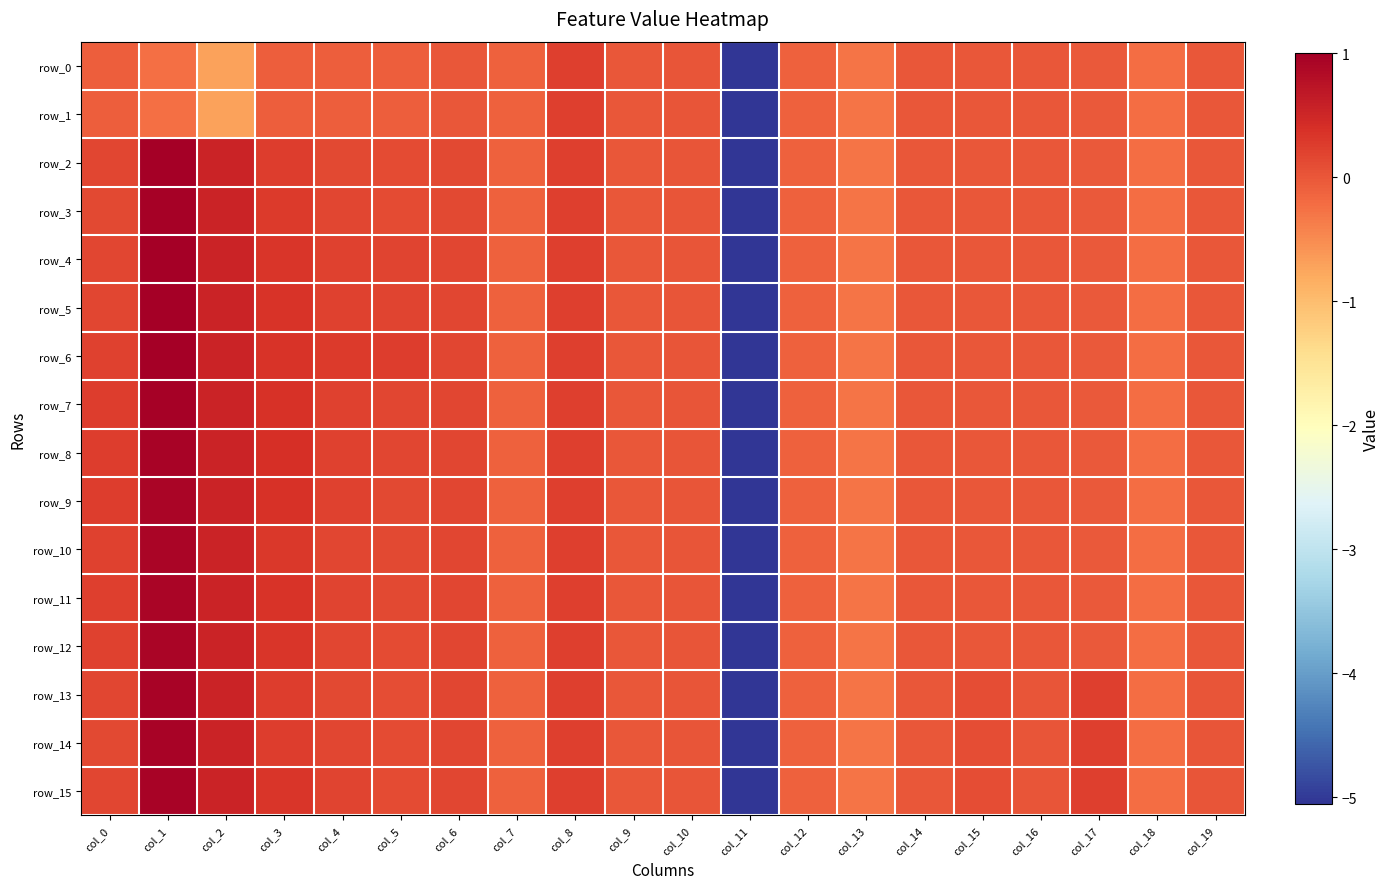

Reading right to left, transcribe all the data shown in this chart.

row_0: col_19=-0.0	col_18=-0.2	col_17=-0.0	col_16=-0.0	col_15=-0.0	col_14=-0.0	col_13=-0.3	col_12=-0.1	col_11=-5.1	col_10=0.0	col_9=0.0	col_8=0.2	col_7=-0.1	col_6=-0.0	col_5=-0.1	col_4=-0.1	col_3=-0.1	col_2=-0.7	col_1=-0.2	col_0=-0.1
row_1: col_19=-0.0	col_18=-0.2	col_17=-0.0	col_16=-0.0	col_15=-0.0	col_14=-0.0	col_13=-0.3	col_12=-0.1	col_11=-5.1	col_10=0.0	col_9=0.0	col_8=0.2	col_7=-0.1	col_6=-0.0	col_5=-0.1	col_4=-0.1	col_3=-0.1	col_2=-0.7	col_1=-0.2	col_0=-0.1
row_2: col_19=-0.0	col_18=-0.2	col_17=-0.0	col_16=-0.0	col_15=-0.0	col_14=-0.0	col_13=-0.3	col_12=-0.1	col_11=-5.1	col_10=0.0	col_9=0.0	col_8=0.2	col_7=-0.1	col_6=0.1	col_5=0.1	col_4=0.1	col_3=0.3	col_2=0.5	col_1=1.0	col_0=0.2
row_3: col_19=-0.0	col_18=-0.2	col_17=-0.0	col_16=-0.0	col_15=-0.0	col_14=-0.0	col_13=-0.3	col_12=-0.1	col_11=-5.1	col_10=0.0	col_9=0.0	col_8=0.2	col_7=-0.1	col_6=0.1	col_5=0.1	col_4=0.2	col_3=0.3	col_2=0.5	col_1=1.0	col_0=0.1
row_4: col_19=-0.0	col_18=-0.2	col_17=-0.0	col_16=-0.0	col_15=-0.0	col_14=-0.0	col_13=-0.3	col_12=-0.1	col_11=-5.1	col_10=0.0	col_9=0.0	col_8=0.2	col_7=-0.1	col_6=0.2	col_5=0.2	col_4=0.2	col_3=0.3	col_2=0.5	col_1=1.0	col_0=0.2
row_5: col_19=-0.0	col_18=-0.2	col_17=-0.0	col_16=-0.0	col_15=-0.0	col_14=-0.0	col_13=-0.3	col_12=-0.1	col_11=-5.1	col_10=0.0	col_9=0.0	col_8=0.2	col_7=-0.1	col_6=0.2	col_5=0.2	col_4=0.2	col_3=0.3	col_2=0.5	col_1=1.0	col_0=0.2
row_6: col_19=-0.0	col_18=-0.2	col_17=-0.0	col_16=-0.0	col_15=-0.0	col_14=-0.0	col_13=-0.3	col_12=-0.1	col_11=-5.1	col_10=0.0	col_9=0.0	col_8=0.2	col_7=-0.1	col_6=0.2	col_5=0.2	col_4=0.3	col_3=0.4	col_2=0.5	col_1=1.0	col_0=0.2
row_7: col_19=-0.0	col_18=-0.2	col_17=-0.0	col_16=-0.0	col_15=-0.0	col_14=-0.0	col_13=-0.3	col_12=-0.1	col_11=-5.1	col_10=0.0	col_9=0.0	col_8=0.2	col_7=-0.1	col_6=0.2	col_5=0.2	col_4=0.2	col_3=0.4	col_2=0.5	col_1=1.0	col_0=0.2
row_8: col_19=-0.0	col_18=-0.2	col_17=-0.0	col_16=-0.0	col_15=-0.0	col_14=-0.0	col_13=-0.3	col_12=-0.1	col_11=-5.1	col_10=0.0	col_9=0.0	col_8=0.2	col_7=-0.1	col_6=0.2	col_5=0.2	col_4=0.2	col_3=0.4	col_2=0.5	col_1=0.9	col_0=0.3
row_9: col_19=-0.0	col_18=-0.2	col_17=-0.0	col_16=-0.0	col_15=-0.0	col_14=-0.0	col_13=-0.3	col_12=-0.1	col_11=-5.1	col_10=0.0	col_9=0.0	col_8=0.2	col_7=-0.1	col_6=0.2	col_5=0.1	col_4=0.2	col_3=0.4	col_2=0.5	col_1=0.9	col_0=0.3
row_10: col_19=-0.0	col_18=-0.2	col_17=-0.0	col_16=-0.0	col_15=-0.0	col_14=-0.0	col_13=-0.3	col_12=-0.1	col_11=-5.1	col_10=0.0	col_9=0.0	col_8=0.2	col_7=-0.1	col_6=0.2	col_5=0.1	col_4=0.2	col_3=0.3	col_2=0.5	col_1=0.9	col_0=0.2
row_11: col_19=-0.0	col_18=-0.2	col_17=-0.0	col_16=-0.0	col_15=-0.0	col_14=-0.0	col_13=-0.3	col_12=-0.1	col_11=-5.1	col_10=0.0	col_9=0.0	col_8=0.2	col_7=-0.1	col_6=0.2	col_5=0.1	col_4=0.2	col_3=0.3	col_2=0.5	col_1=0.9	col_0=0.2
row_12: col_19=-0.0	col_18=-0.2	col_17=-0.0	col_16=-0.0	col_15=-0.0	col_14=-0.0	col_13=-0.3	col_12=-0.1	col_11=-5.1	col_10=0.0	col_9=0.0	col_8=0.2	col_7=-0.1	col_6=0.2	col_5=0.1	col_4=0.2	col_3=0.3	col_2=0.5	col_1=0.9	col_0=0.2
row_13: col_19=0.0	col_18=-0.2	col_17=0.2	col_16=0.0	col_15=0.1	col_14=0.0	col_13=-0.3	col_12=-0.1	col_11=-5.1	col_10=0.0	col_9=0.0	col_8=0.2	col_7=-0.1	col_6=0.2	col_5=0.1	col_4=0.1	col_3=0.2	col_2=0.5	col_1=0.9	col_0=0.2
row_14: col_19=0.0	col_18=-0.2	col_17=0.2	col_16=0.0	col_15=0.1	col_14=0.0	col_13=-0.3	col_12=-0.1	col_11=-5.1	col_10=0.0	col_9=0.0	col_8=0.2	col_7=-0.1	col_6=0.2	col_5=0.1	col_4=0.2	col_3=0.3	col_2=0.5	col_1=0.9	col_0=0.1
row_15: col_19=0.0	col_18=-0.2	col_17=0.2	col_16=0.0	col_15=0.1	col_14=0.0	col_13=-0.3	col_12=-0.1	col_11=-5.1	col_10=0.0	col_9=0.0	col_8=0.2	col_7=-0.1	col_6=0.2	col_5=0.1	col_4=0.2	col_3=0.3	col_2=0.5	col_1=1.0	col_0=0.2